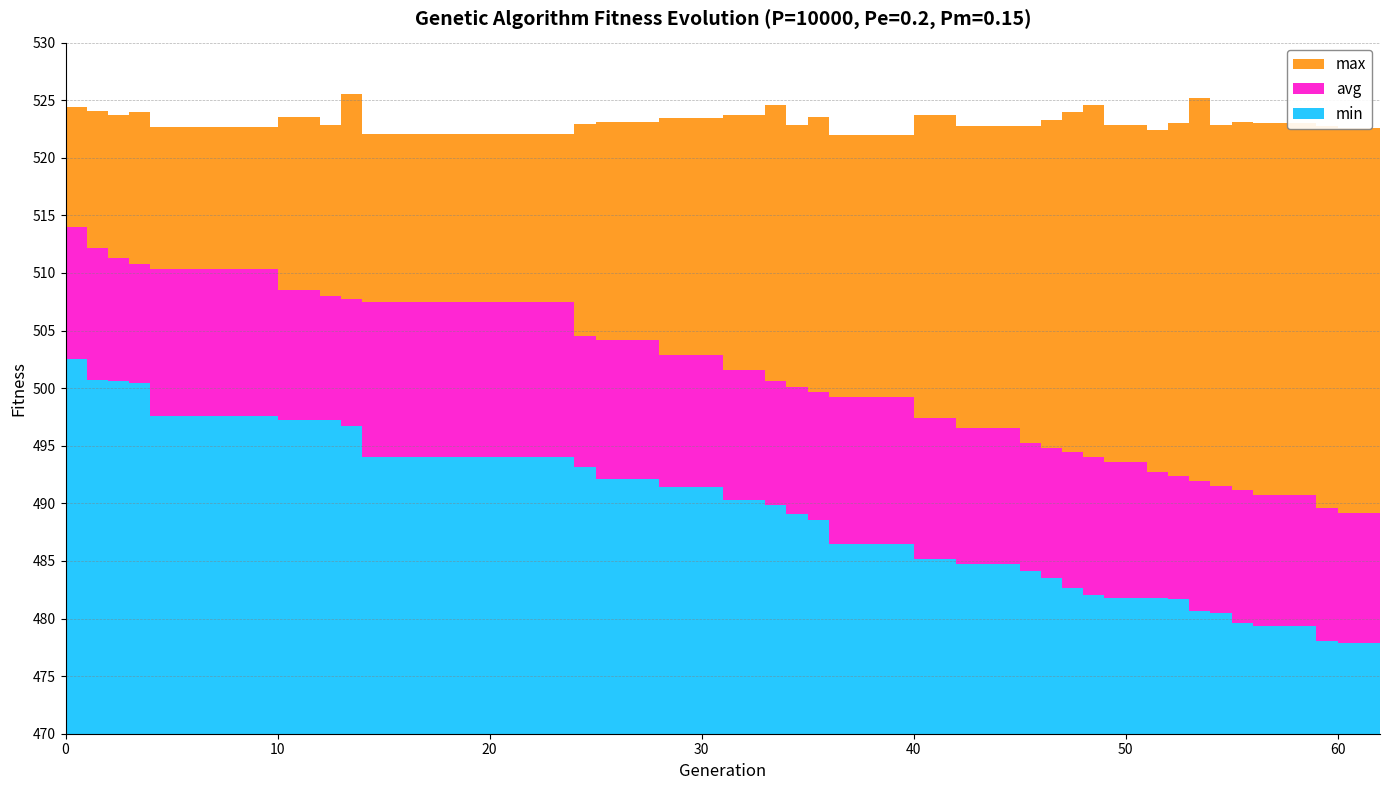

Reading left to right, list all the values displayed in this chart.

min: 502.5	500.7	500.6	500.5	497.6	497.3	497.2	496.7	494.0	493.1	492.1	491.4	490.3	489.8	489.0	488.5	486.4	485.2	484.7	484.1	483.5	482.7	482.1	481.8	481.7	481.7	480.7	480.5	479.6	479.3	478.0	477.9	477.1
avg: 514.0	512.1	511.3	510.8	510.4	508.5	508.0	507.8	507.5	504.5	504.1	502.9	501.5	500.6	500.1	499.7	499.2	497.4	496.5	495.3	494.8	494.4	494.0	493.6	492.7	492.4	491.9	491.5	491.1	490.7	489.6	489.2	488.4
max: 524.4	524.1	523.7	524.0	522.7	523.5	522.9	525.5	522.0	523.0	523.1	523.5	523.7	524.6	522.9	523.5	522.0	523.7	522.8	522.7	523.3	524.0	524.6	522.9	522.4	523.0	525.2	522.9	523.1	523.0	522.7	522.6	523.0